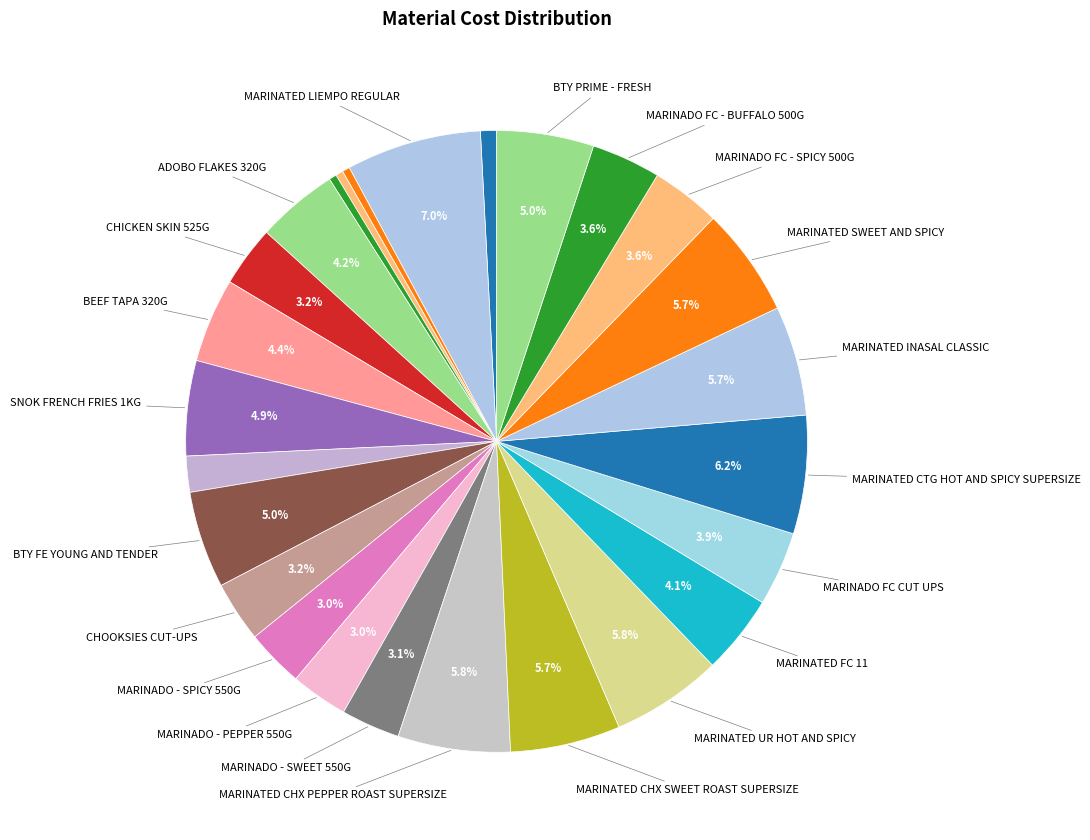

How many slices are in this pie chart?

26